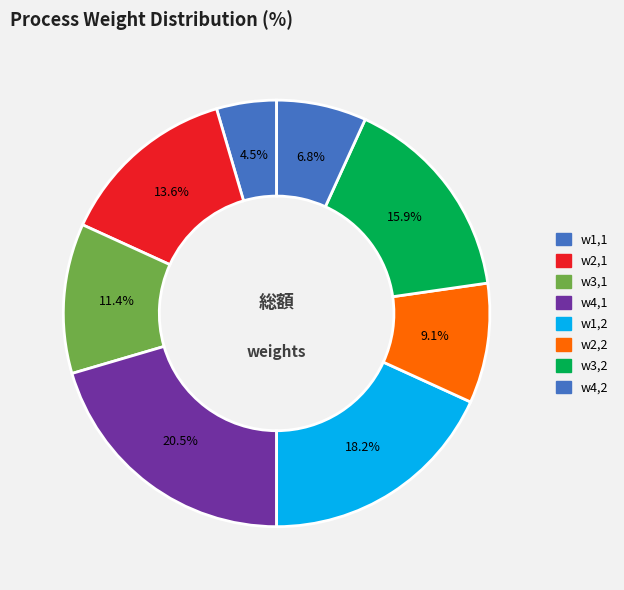

Count the number of slices in the pie.

8